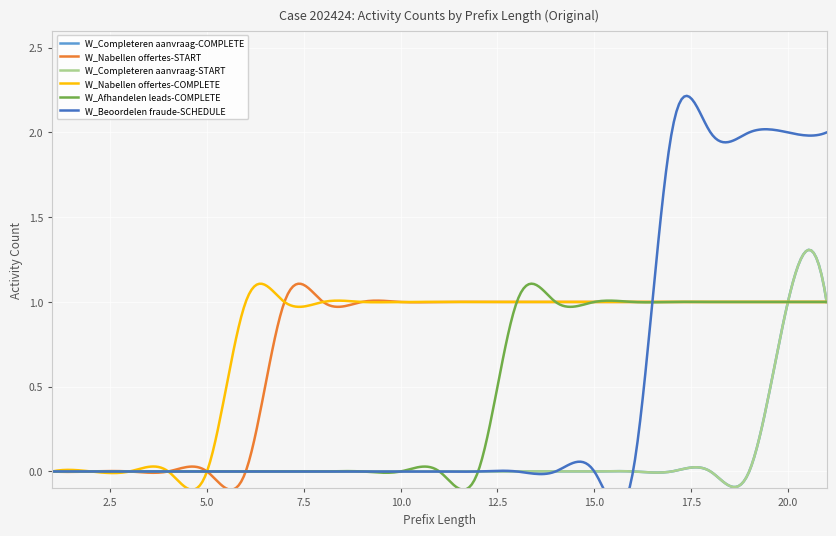

What is the sum of the W_Afhandelen leads-COMPLETE values at 5 and 19?

1